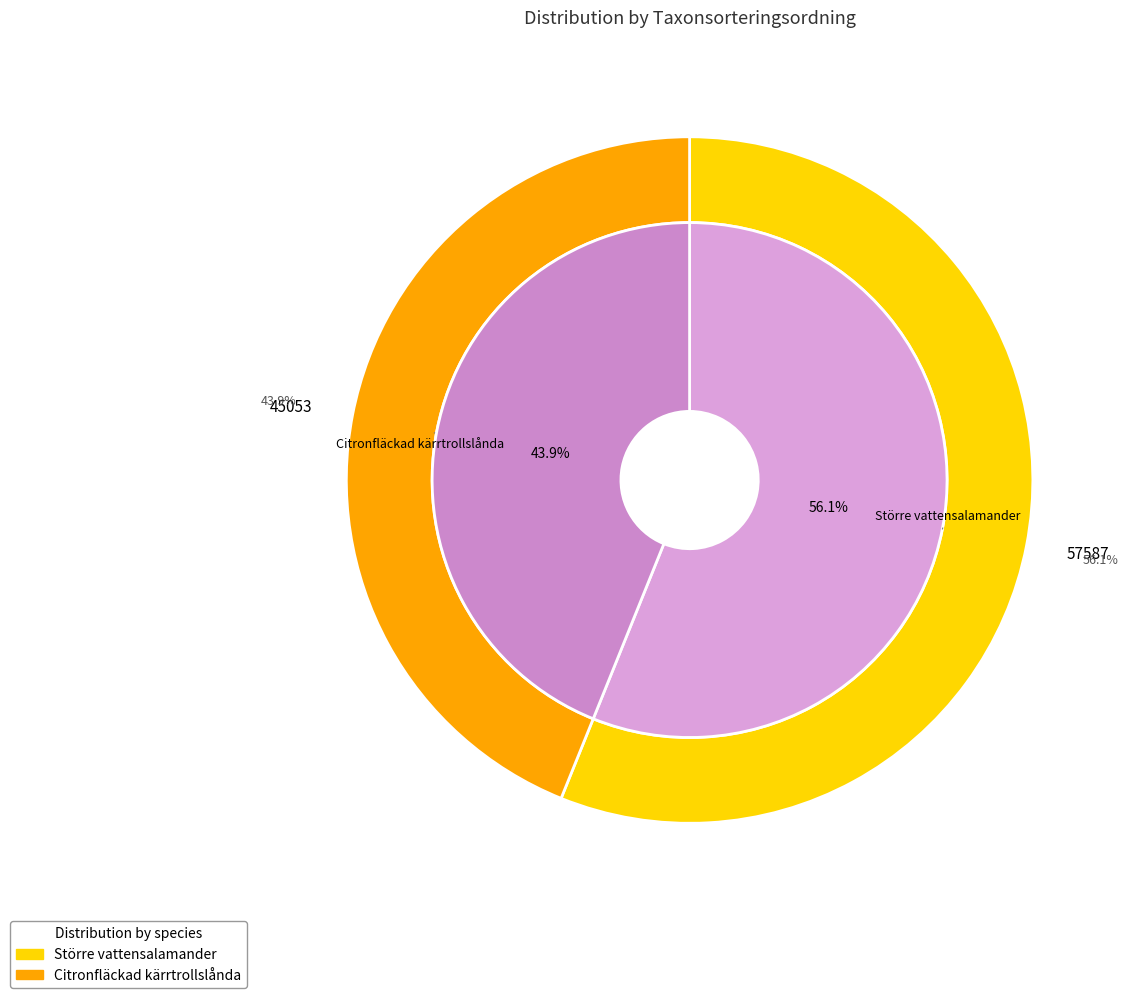

Is there any slice that represents more than half of the pie?

Yes